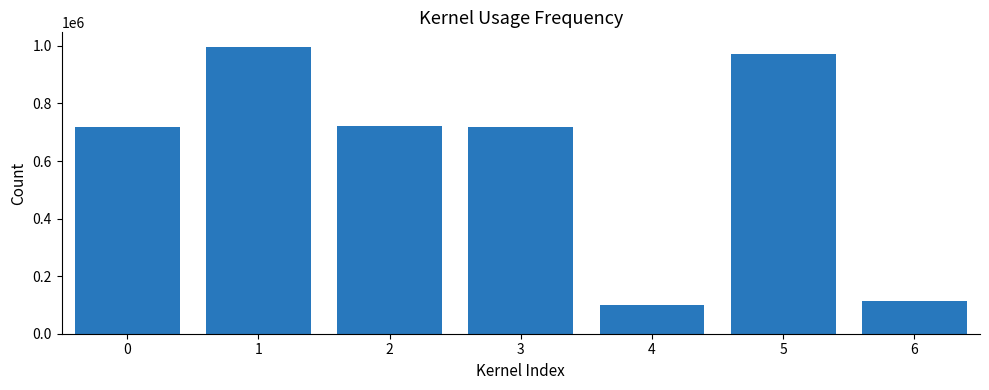

What is the change in value from 1 to 2?

-274800